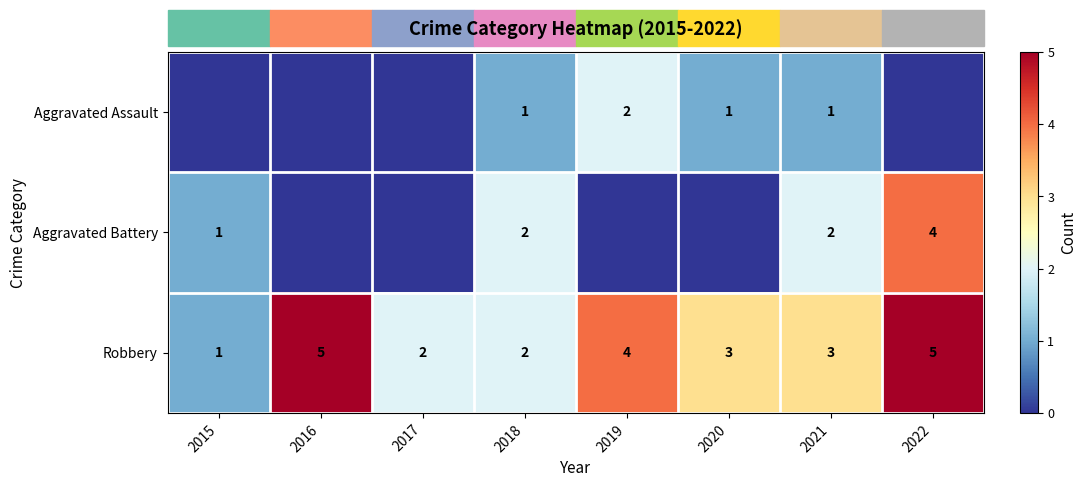

Where does the Robbery series first go above 3?

2016